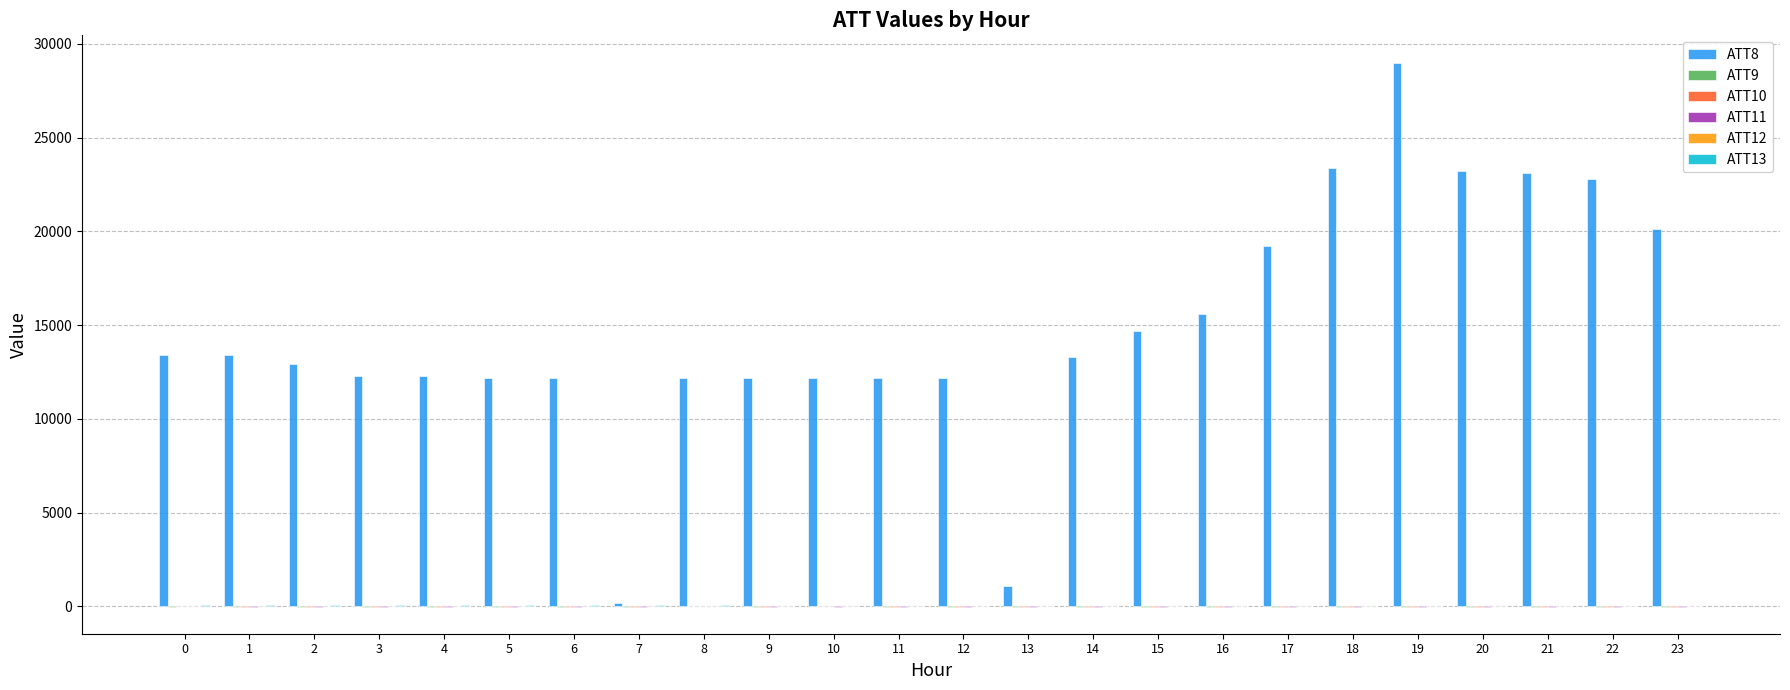

Which series has the largest total across all categories?

ATT8